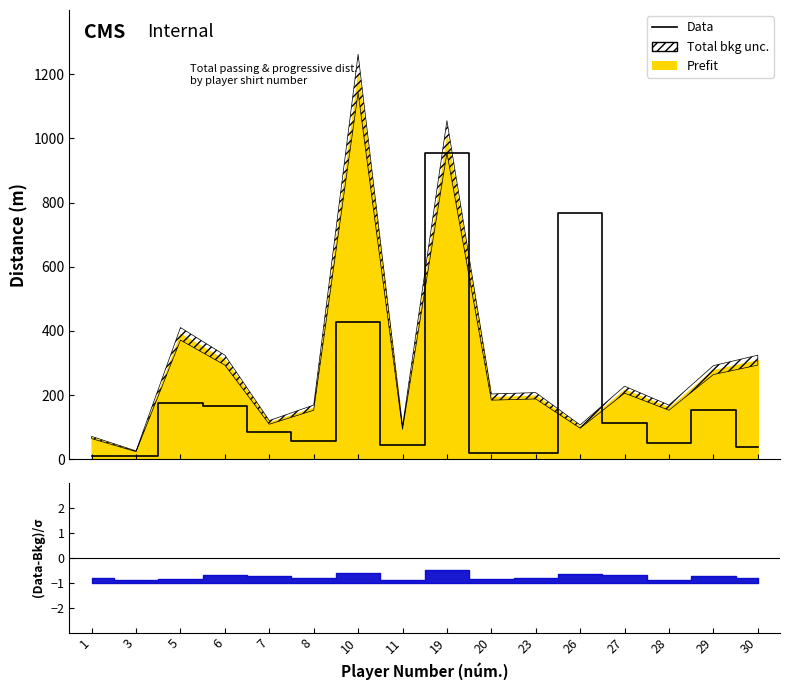

What is the difference between the second highest and minimum values?

759